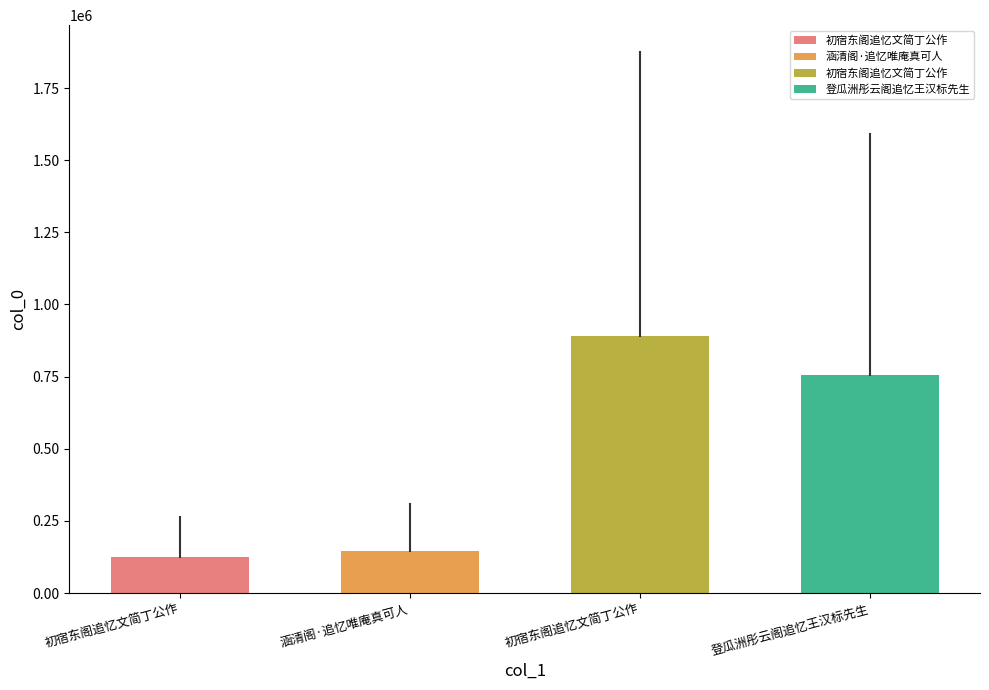

Are the bars grouped side by side (vs. stacked)?

No